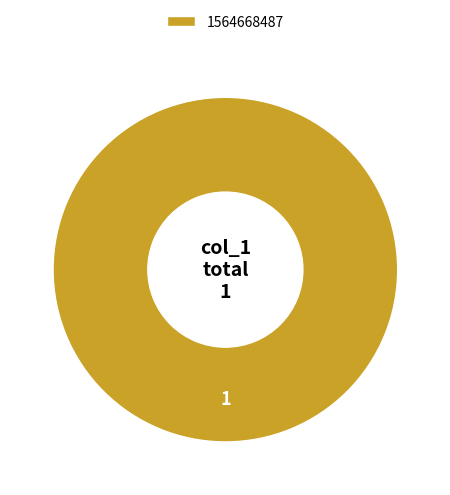

Rank the categories by value from lowest to highest.

1564668487